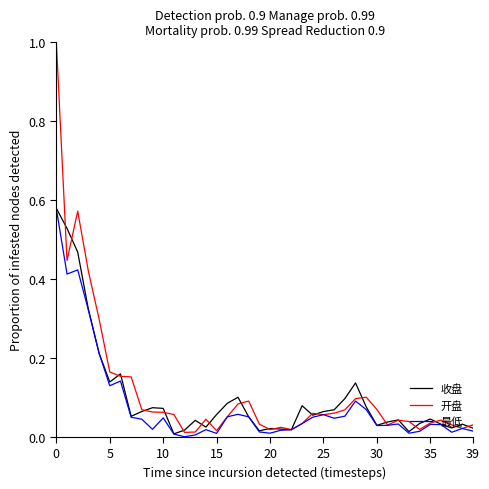

What is the greatest value displayed?

1.0